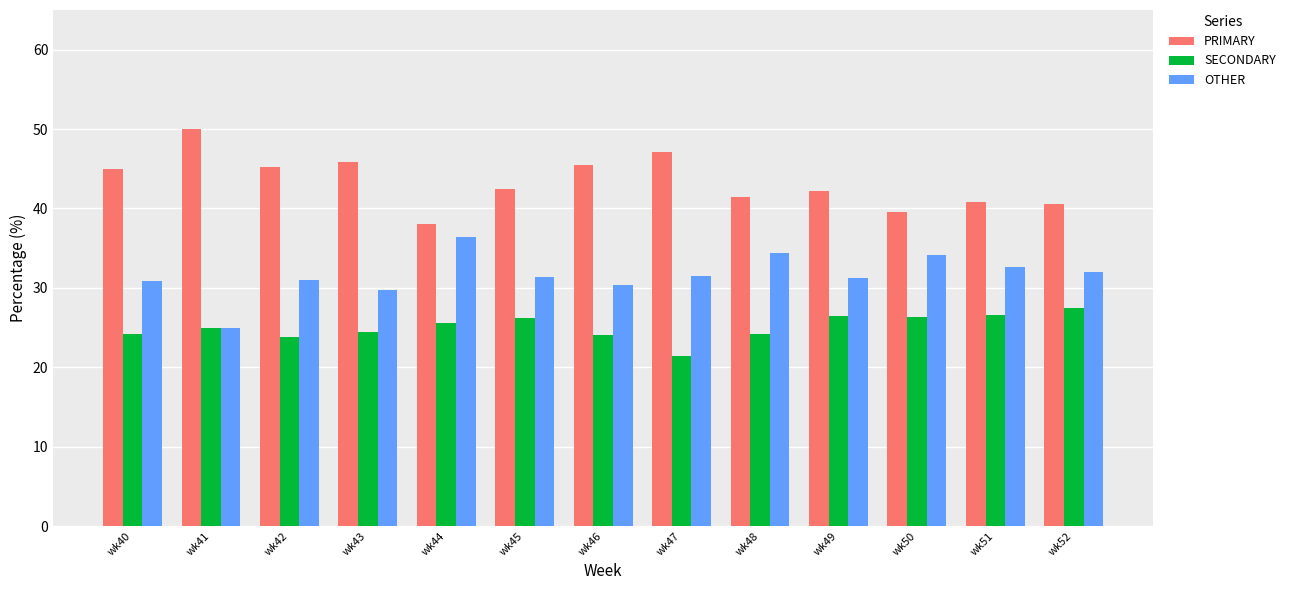

What are all the series names shown in the legend?

PRIMARY, SECONDARY, OTHER